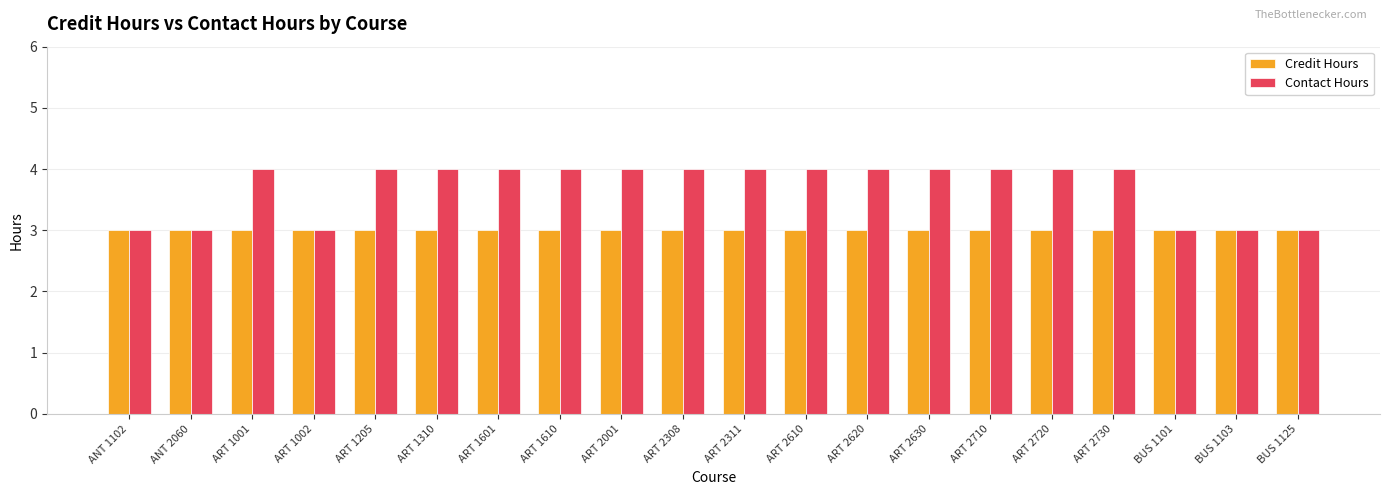

Does the chart contain stacked bars?

No